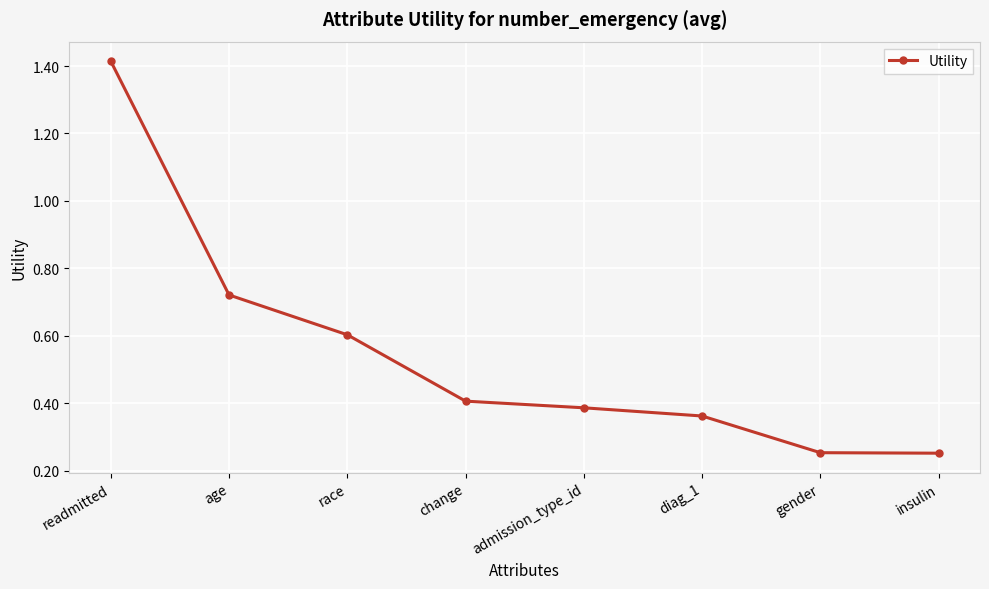

At which category does the chart reach its peak across all series?

readmitted